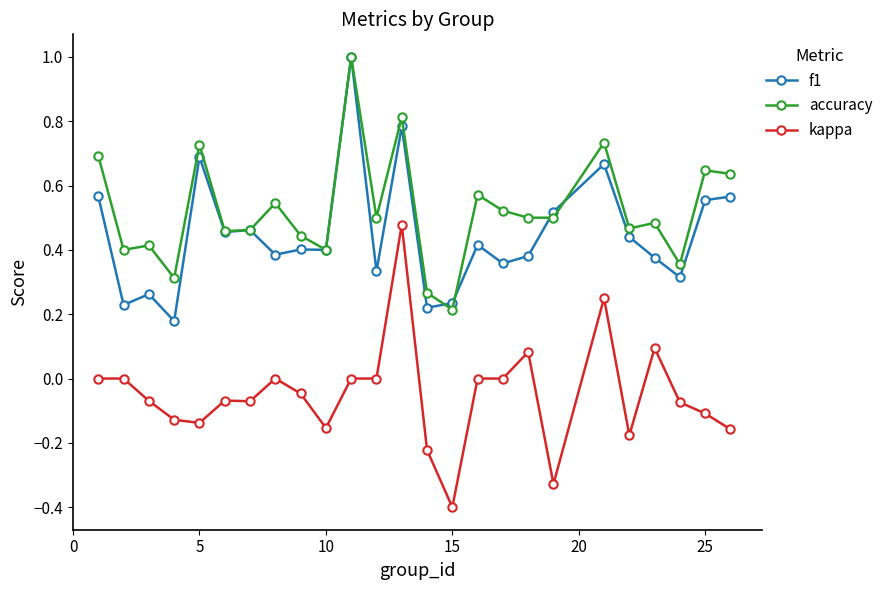

True or false: accuracy and kappa intersect in this chart.

False